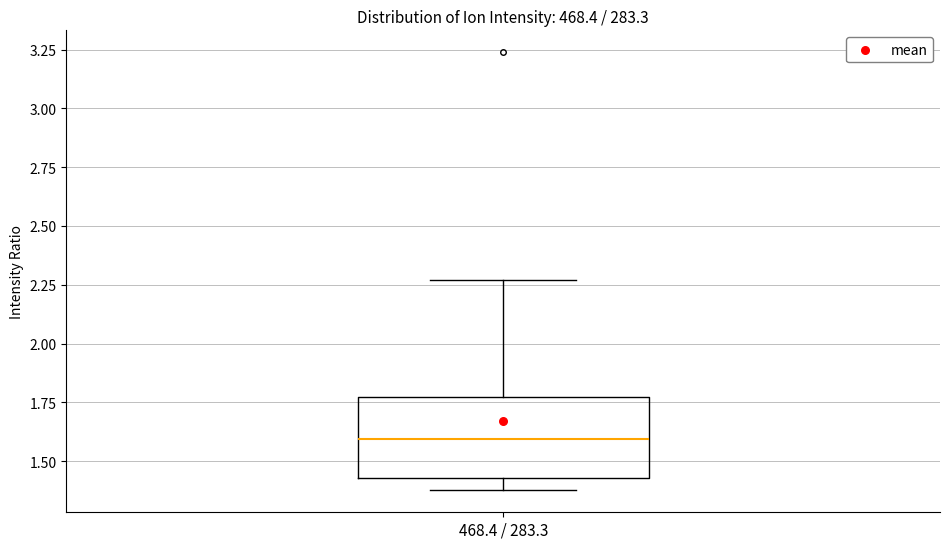

Transcribe this box plot: give where the median line is, the range the box spans, and where the two whiskers end, as read against the y-axis. The values are not printed on the chart, so give them approximately, as read against the axis.

median 1.60, box 1.45 to 1.75, whiskers 1.40 to 2.25